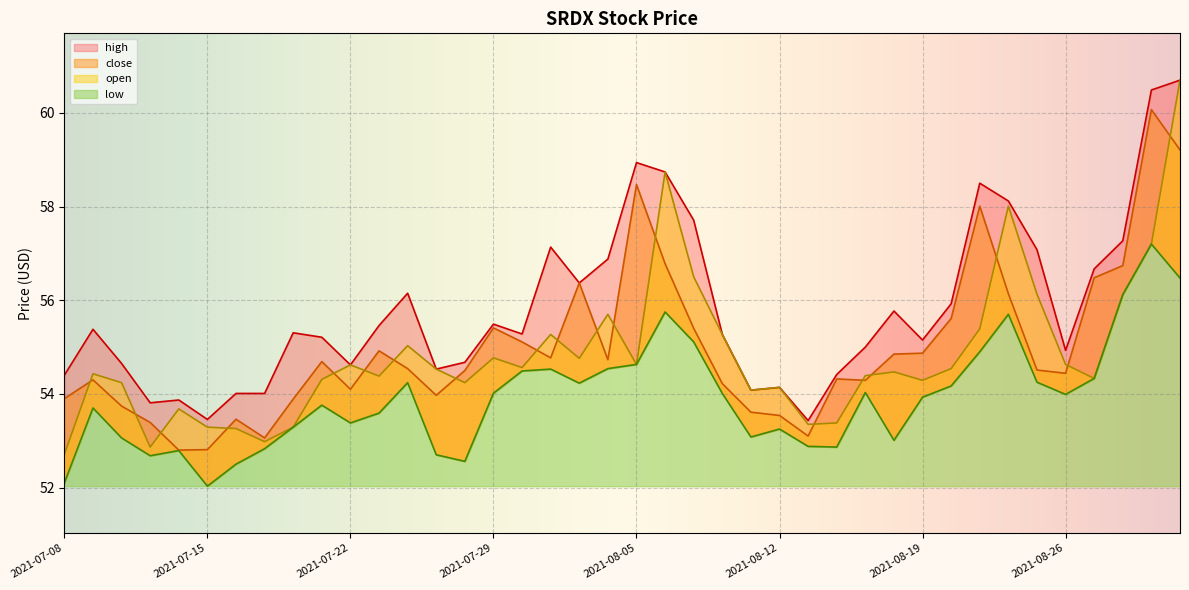

True or false: open and high intersect in this chart.

False